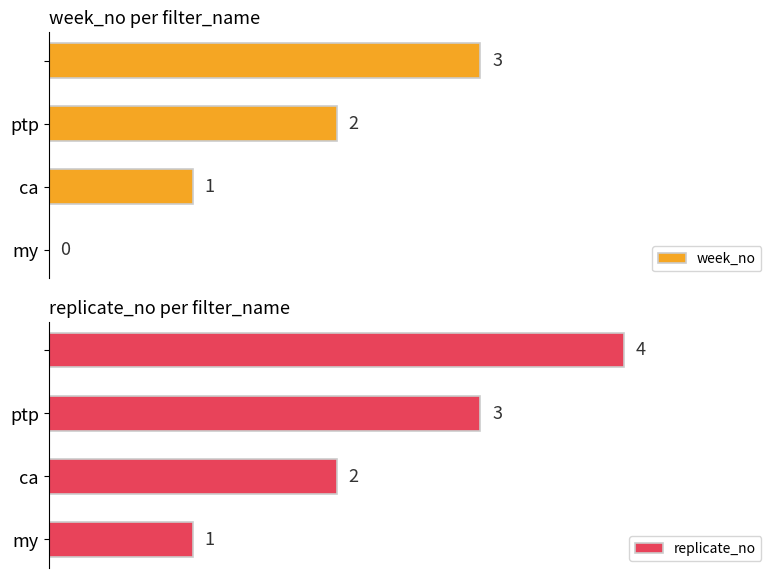

Which category has the lowest value in the replicate_no series?

my